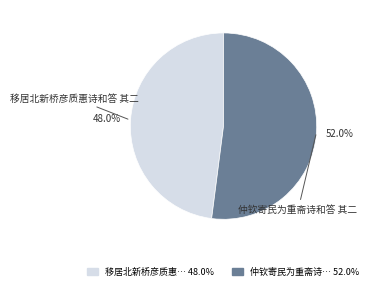

Does any single category account for the majority?

Yes